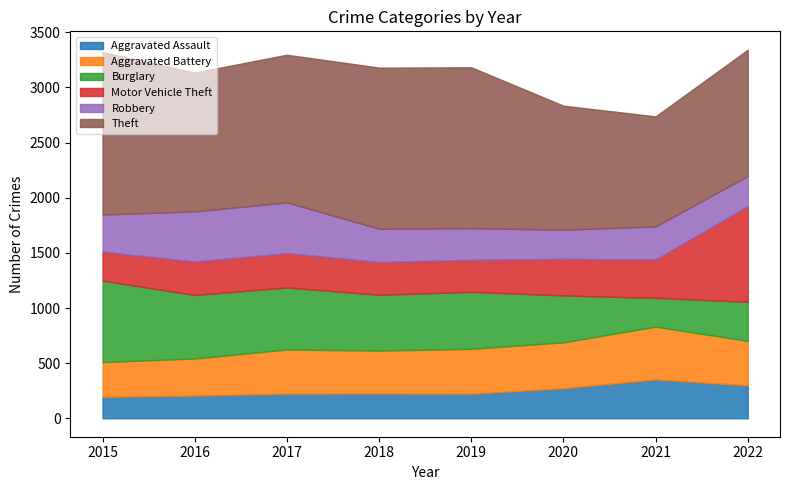

How many distinct data groups are displayed?

6